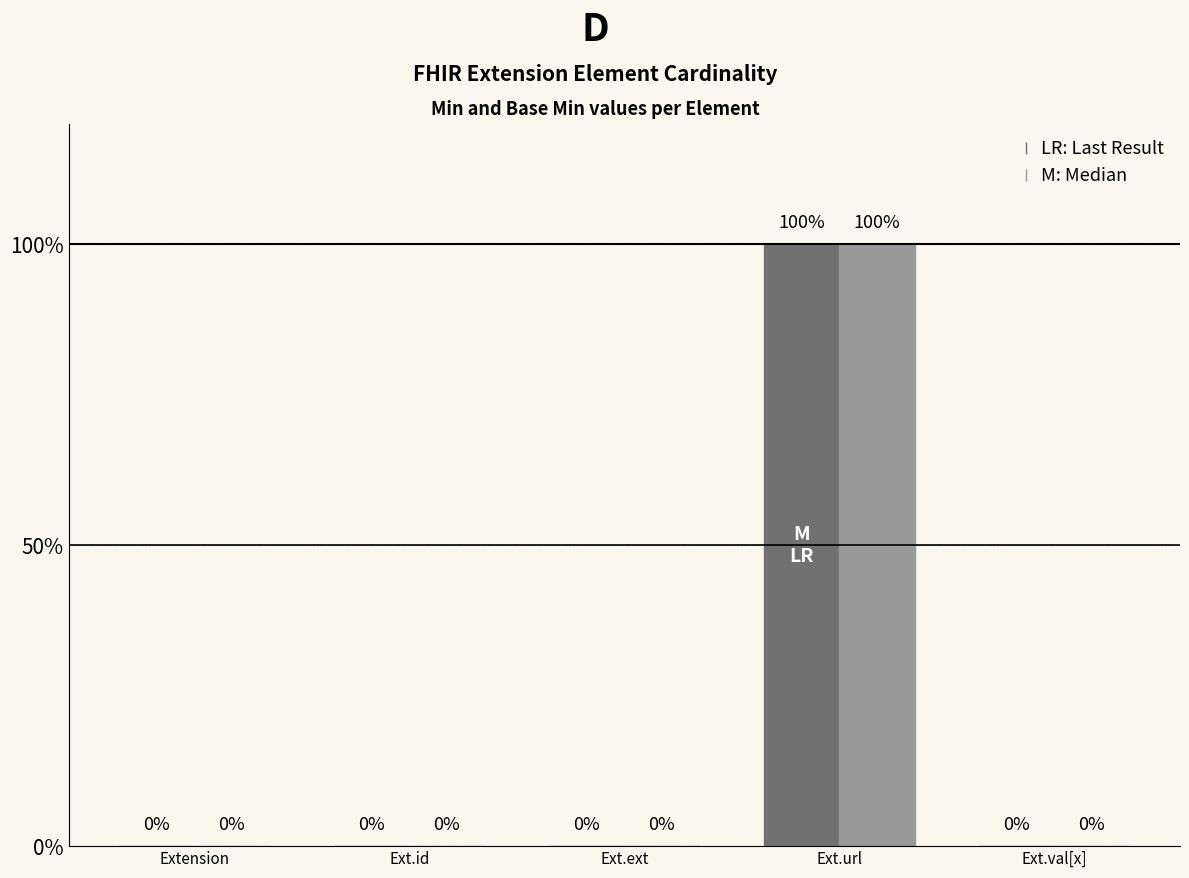

Which has a higher value, Ext.url or Ext.id?

Ext.url